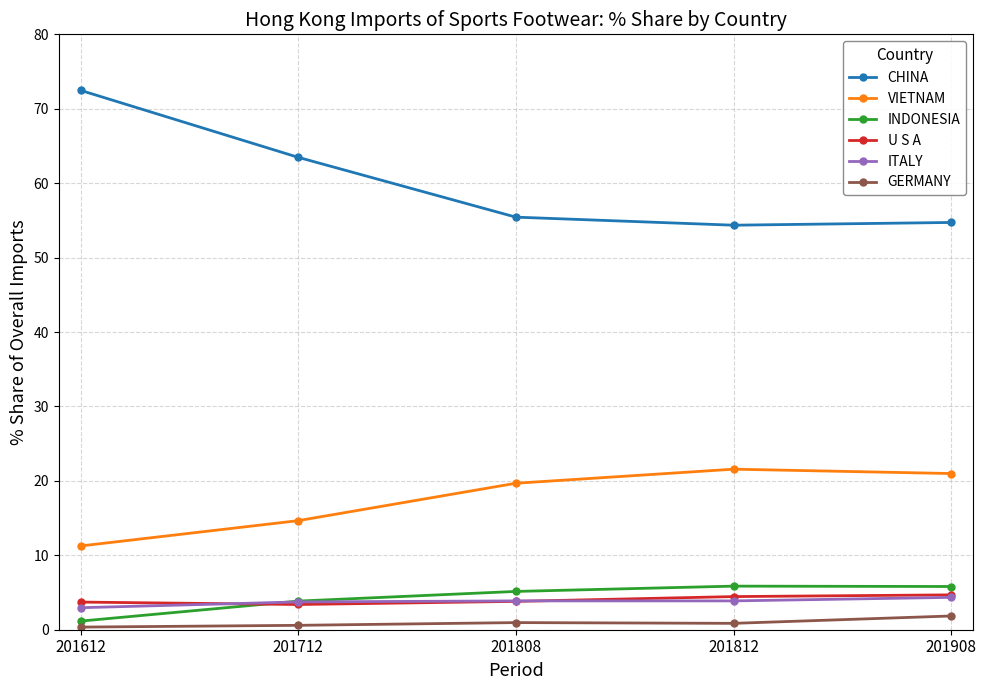

The value of INDONESIA at 201908 is 5.8. True or false?

True